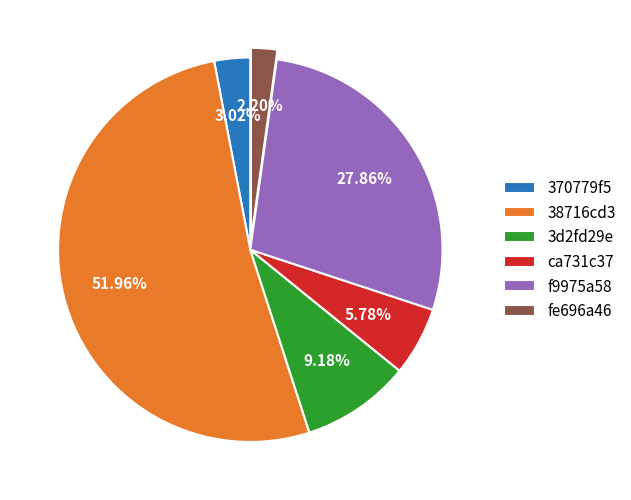

How many segments does this pie chart have?

6